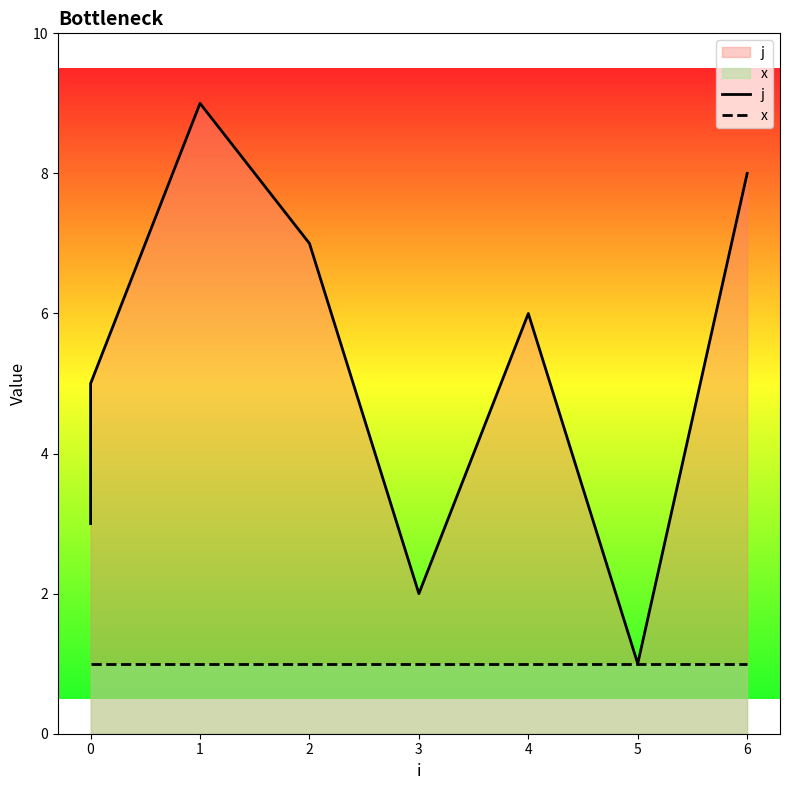

What is the sum of all j values?

45